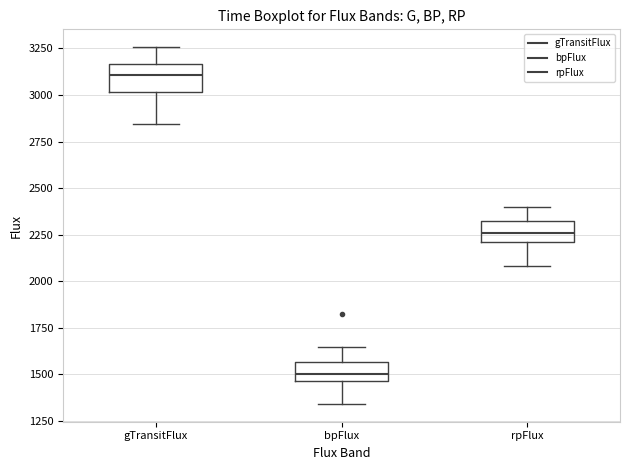

Where does the upper whisker of the box for bpFlux end on the y-axis? The values are not printed on the chart, so give them approximately, as read against the axis.

1650